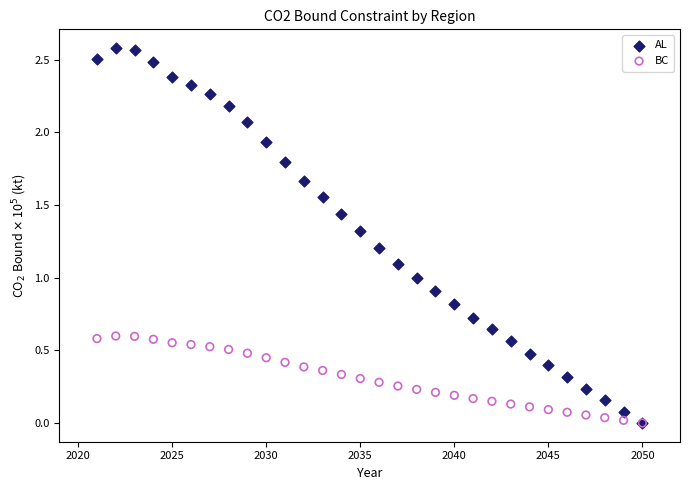

Which series has the widest spread of Y values?

AL